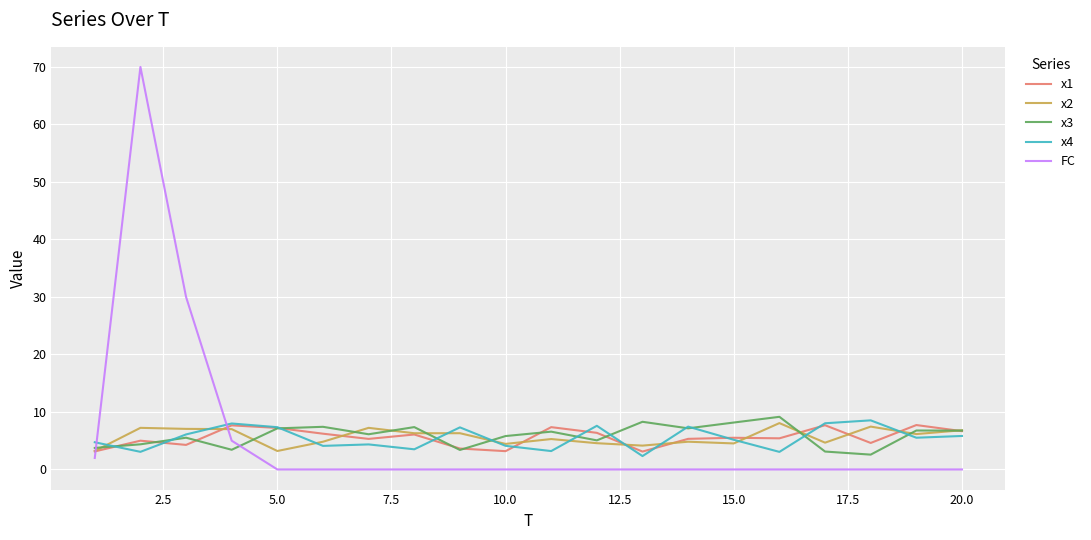

What is the maximum value shown in the chart?

70.0